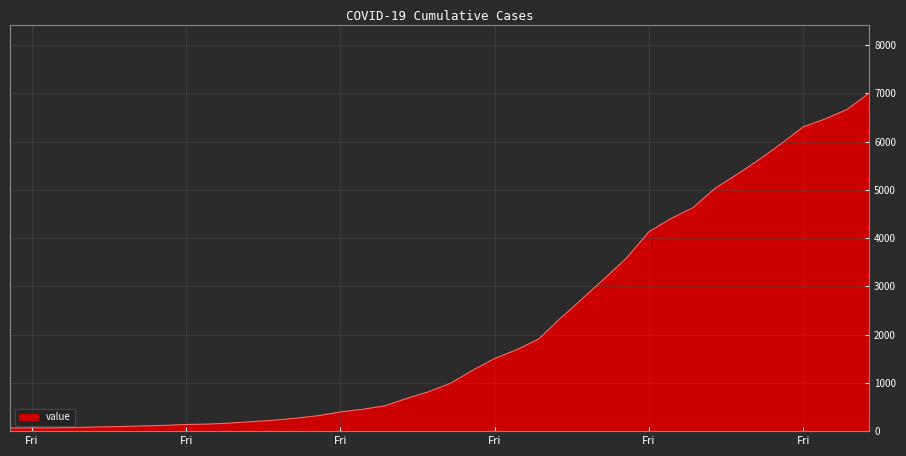

What is the maximum value shown in the chart?

7004